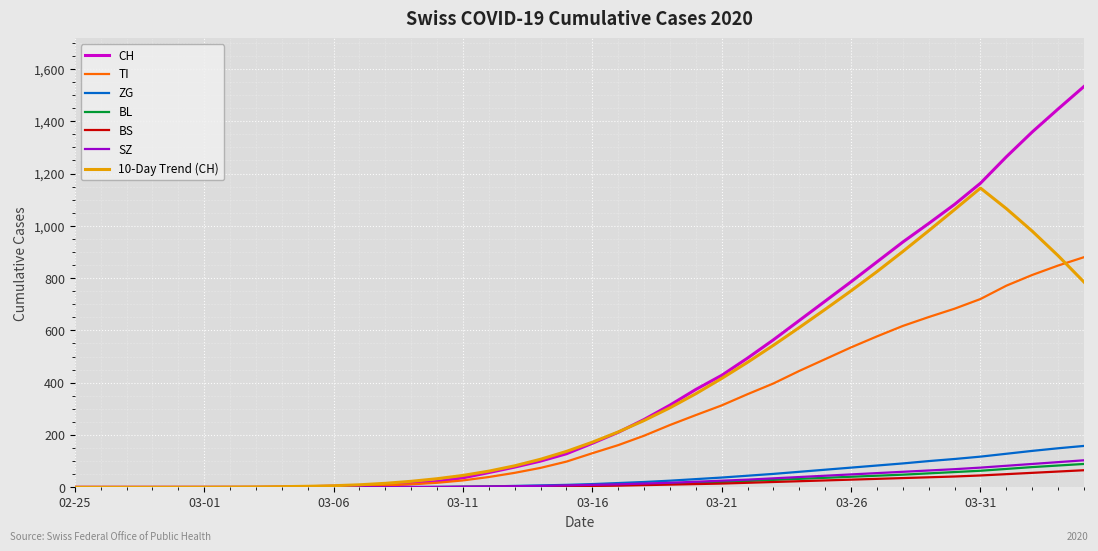

What is the greatest value displayed?

1533.0